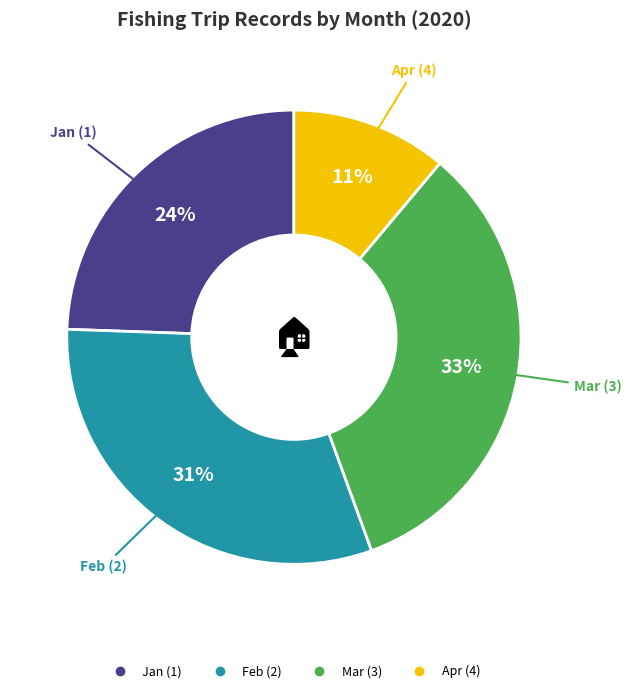

To the nearest percent, what is the difference between the largest and smallest slice percentages?

22%